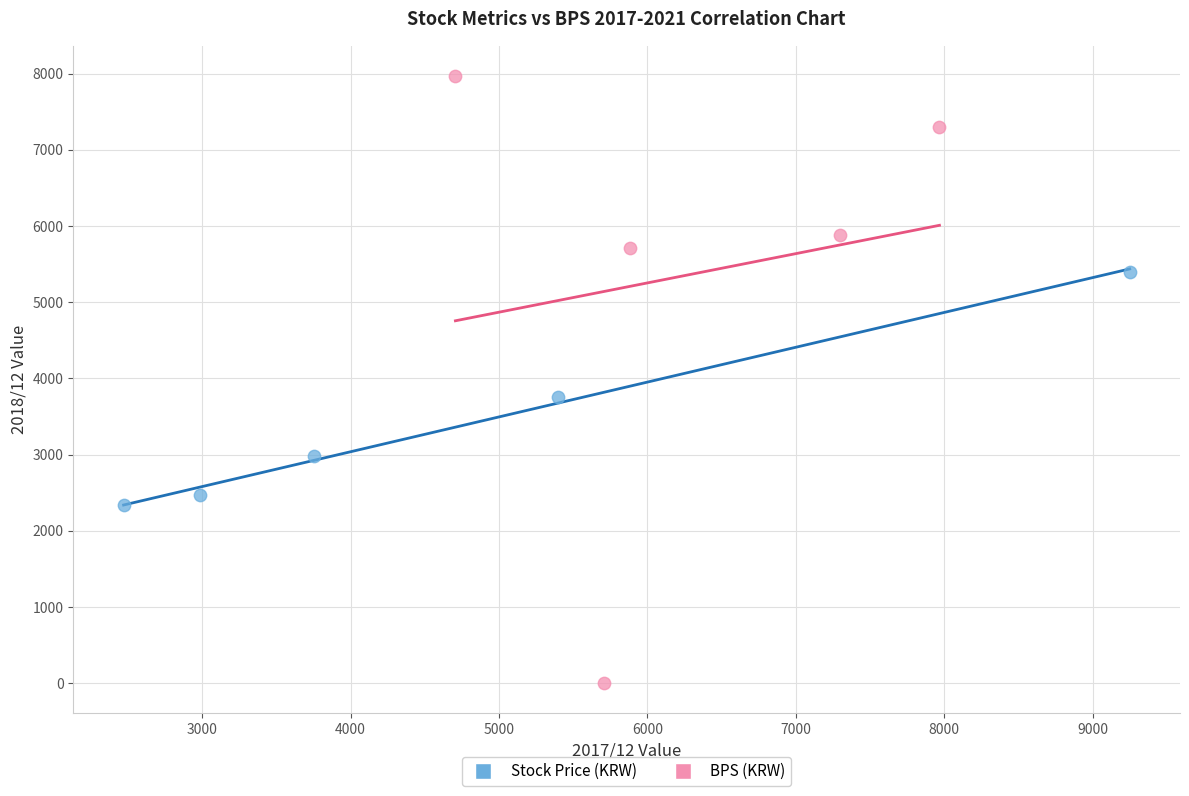

Which series contains the lowest Y value?

BPS (KRW)